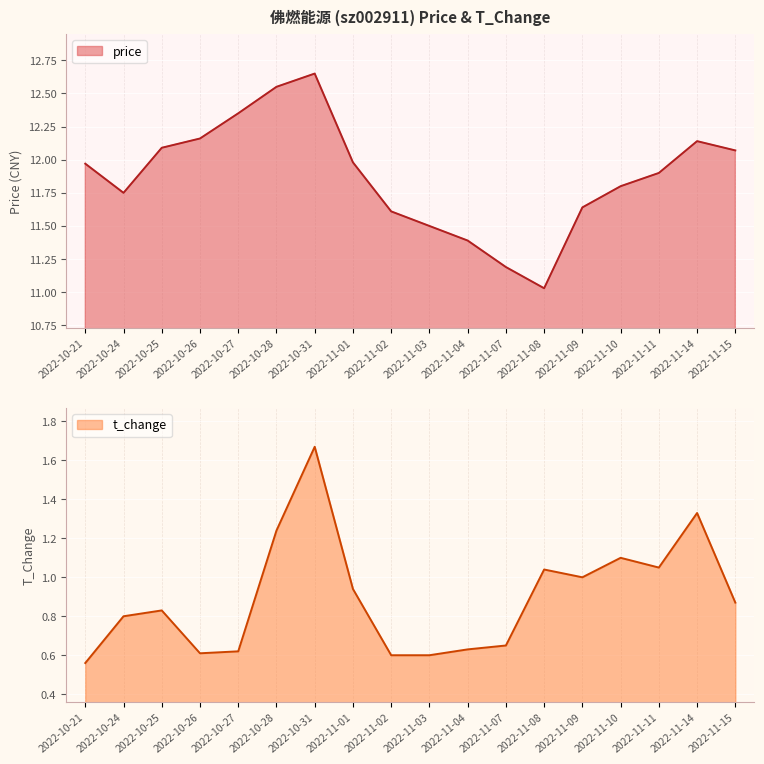

Read the t_change value at 2022-11-04.

0.6